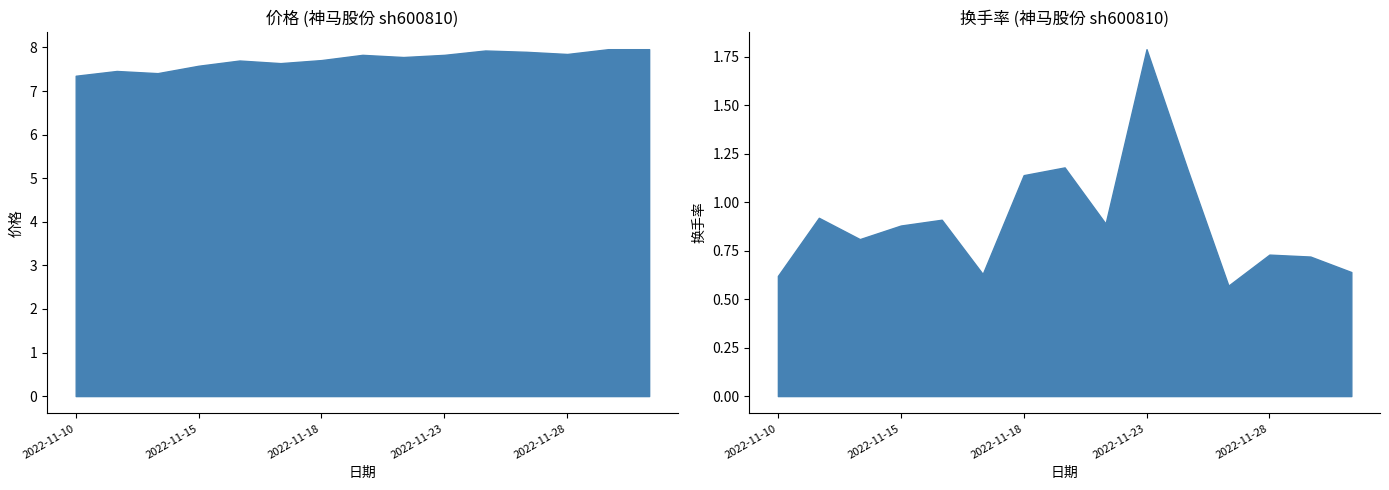

The 价格 series shows 7.8 at 2022-11-21. True or false?

True